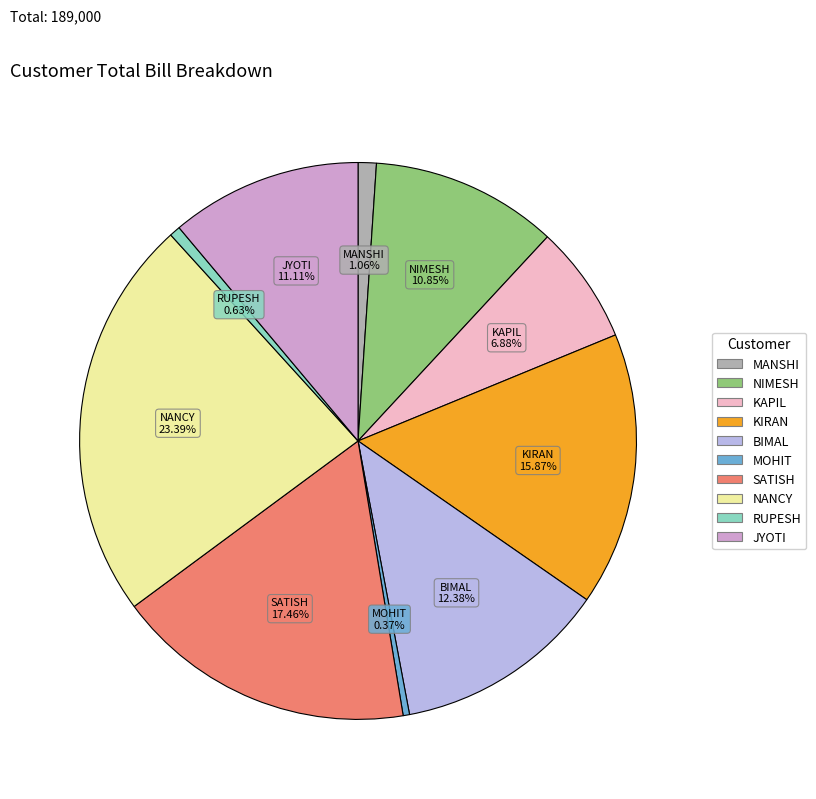

To the nearest percent, what percentage of the pie is JYOTI?

11%